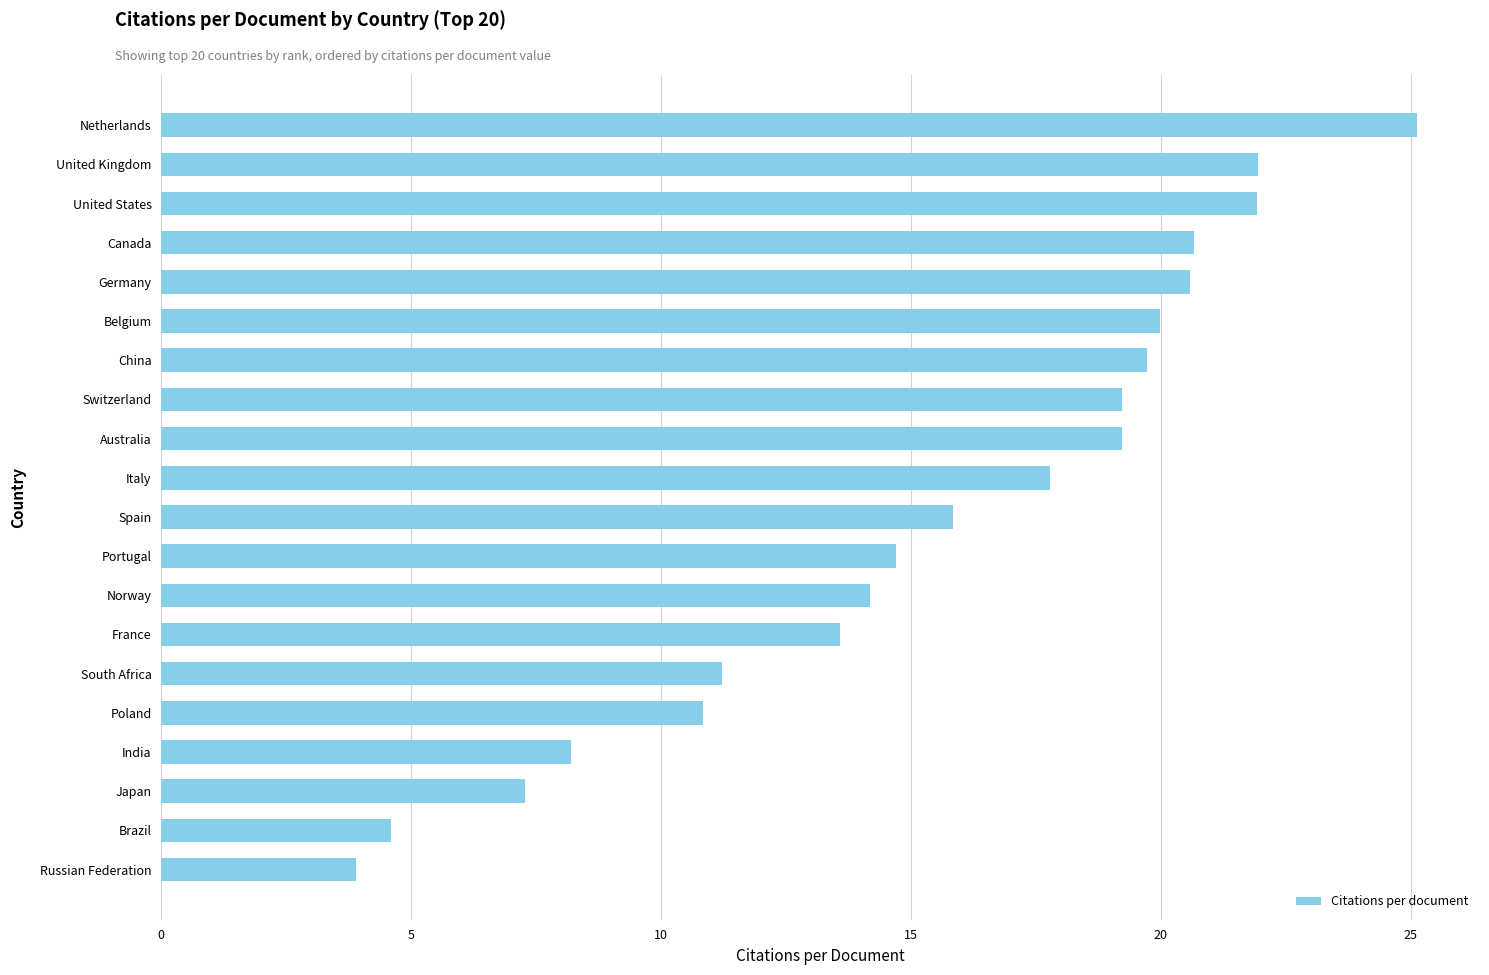

What is the difference between the second highest and minimum values?

18.1